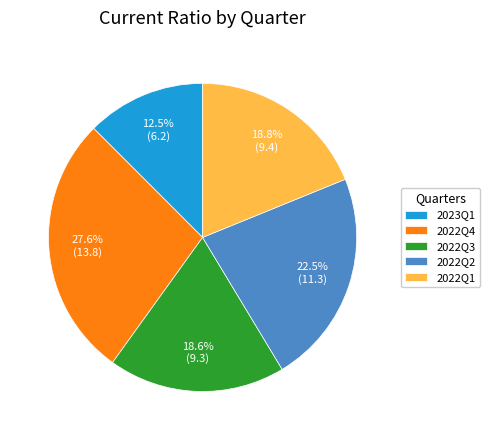

To the nearest percent, what is the combined percentage of 2022Q3 and 2022Q4?

46%